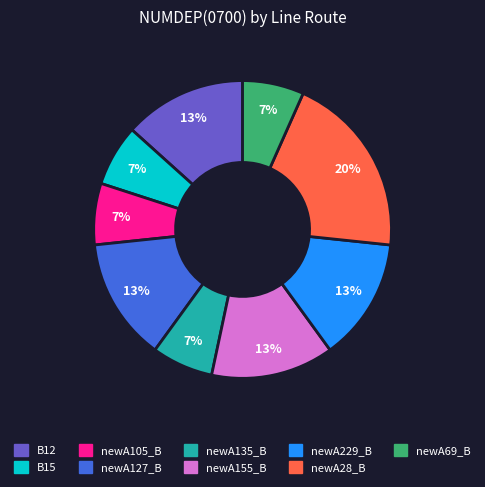

What is the largest slice in the pie chart?

newA28_B